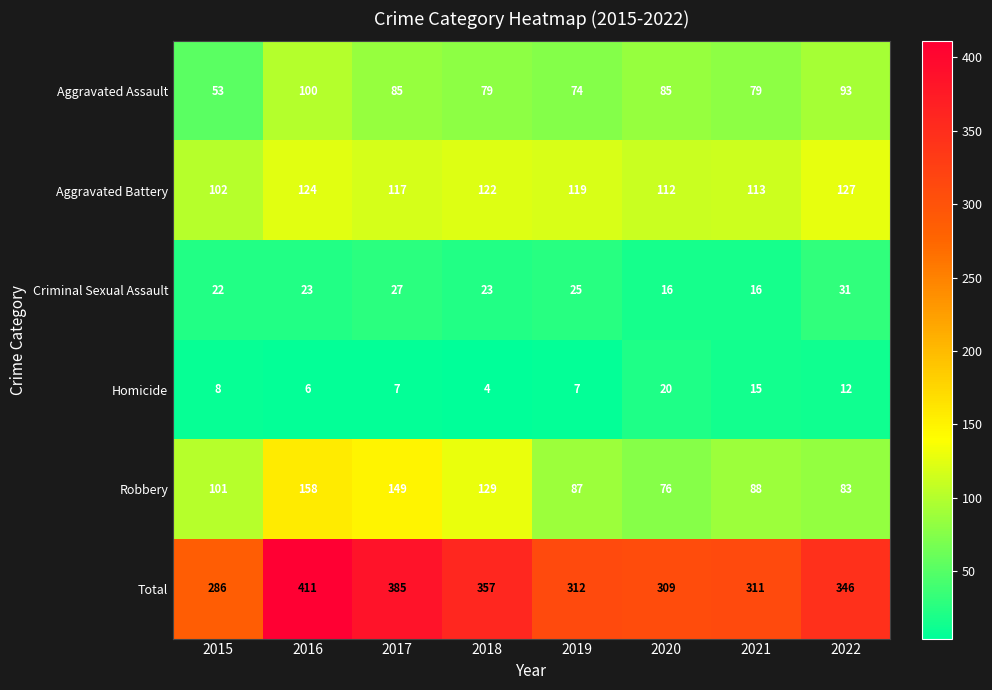

What is the sum of the Robbery values at 2016 and 2015?

259